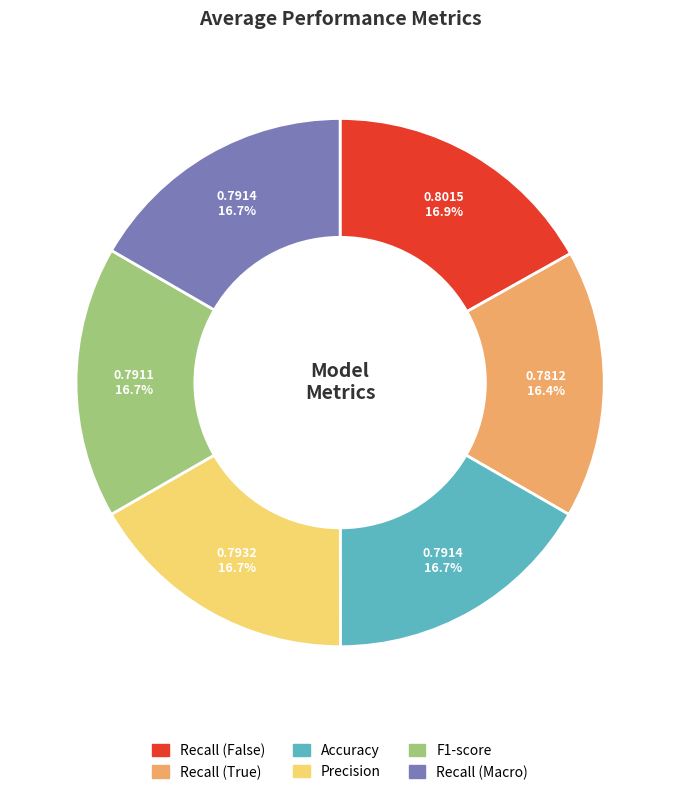

To the nearest percent, what percentage of the pie is Accuracy?

17%